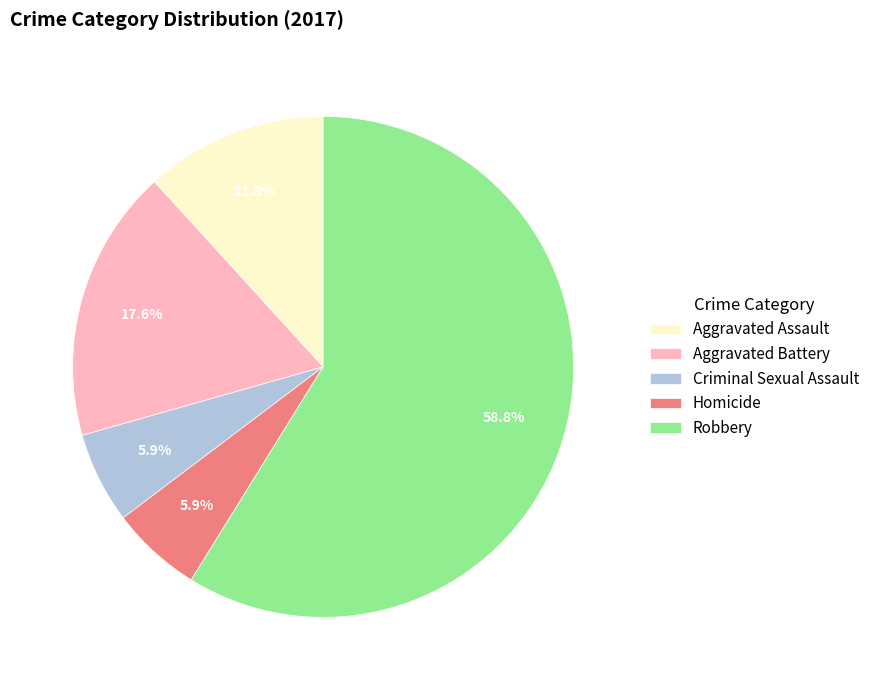

Combined, do Aggravated Battery and Robbery account for over 50%?

Yes